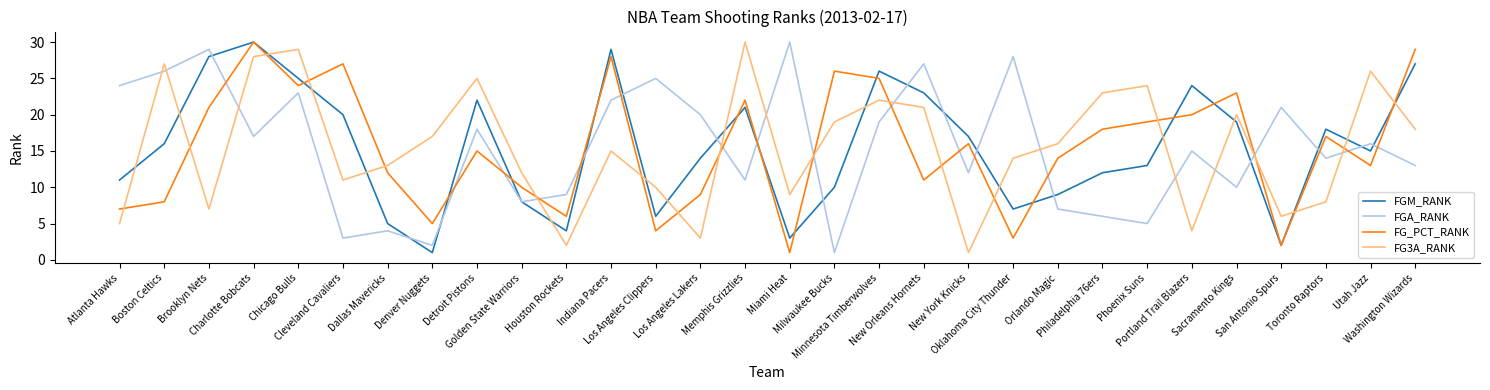

After their last crossing, which series has the higher values: FG3A_RANK or FG_PCT_RANK?

FG_PCT_RANK